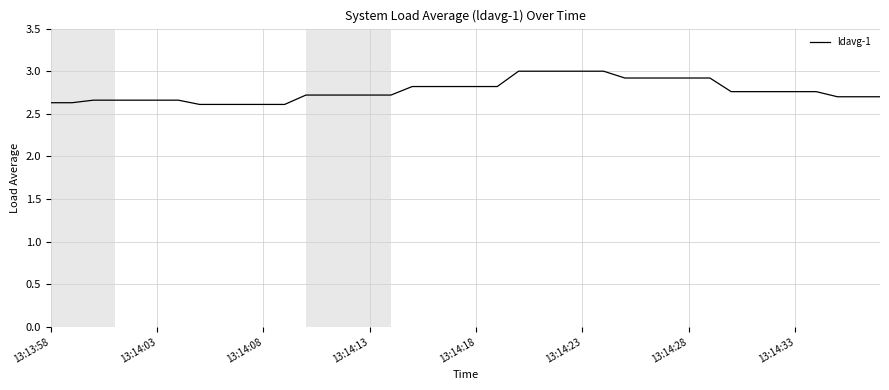

What is the difference between the maximum and minimum values?

0.4